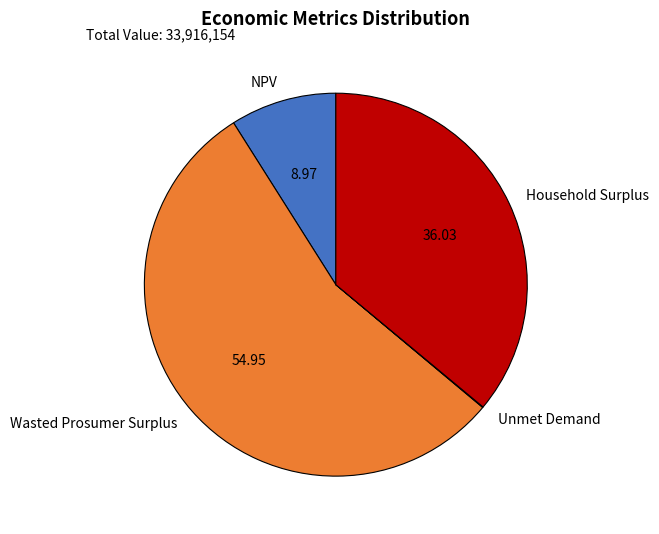

Combined, do Wasted Prosumer Surplus and Household Surplus account for over 50%?

Yes